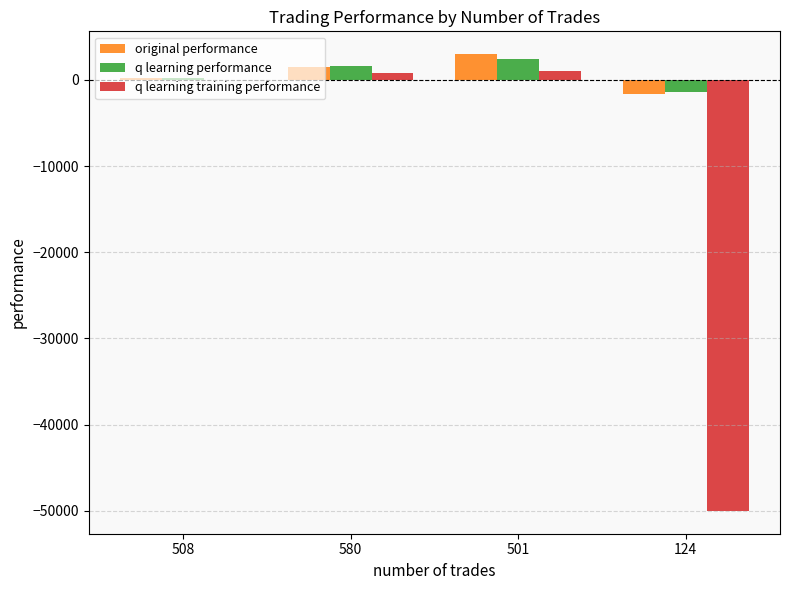

How many bars are there in each group?

3